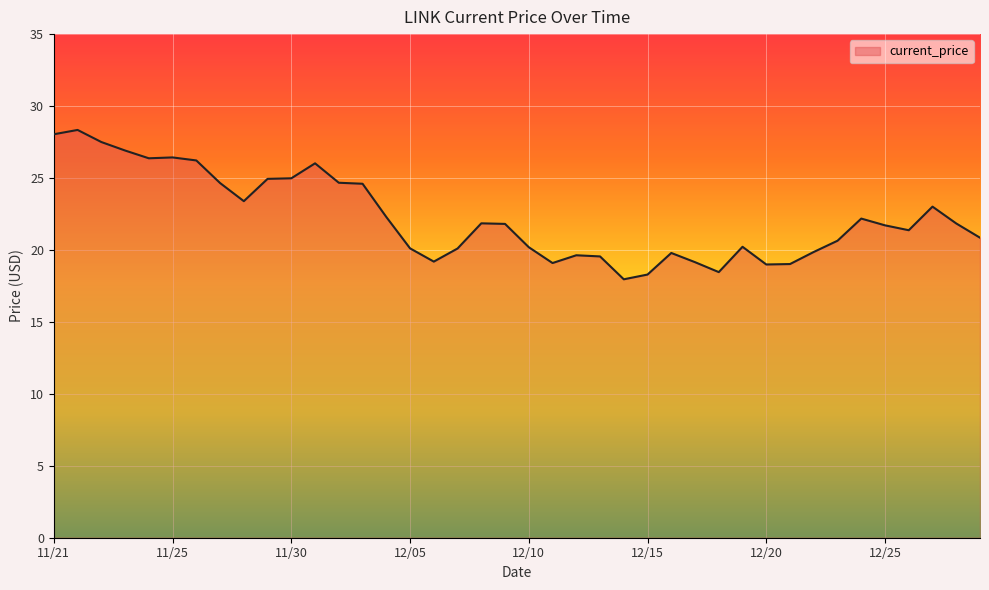

What is the smallest value displayed?

18.0